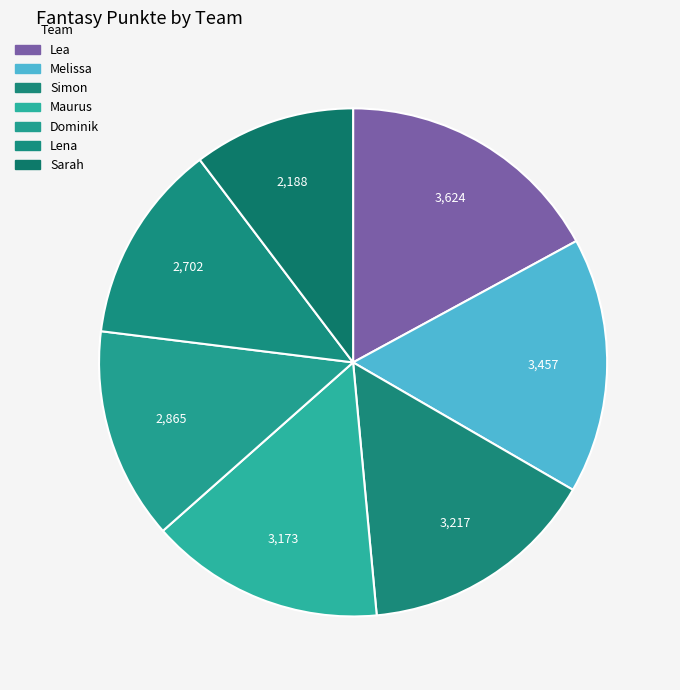

Count the number of slices in the pie.

7